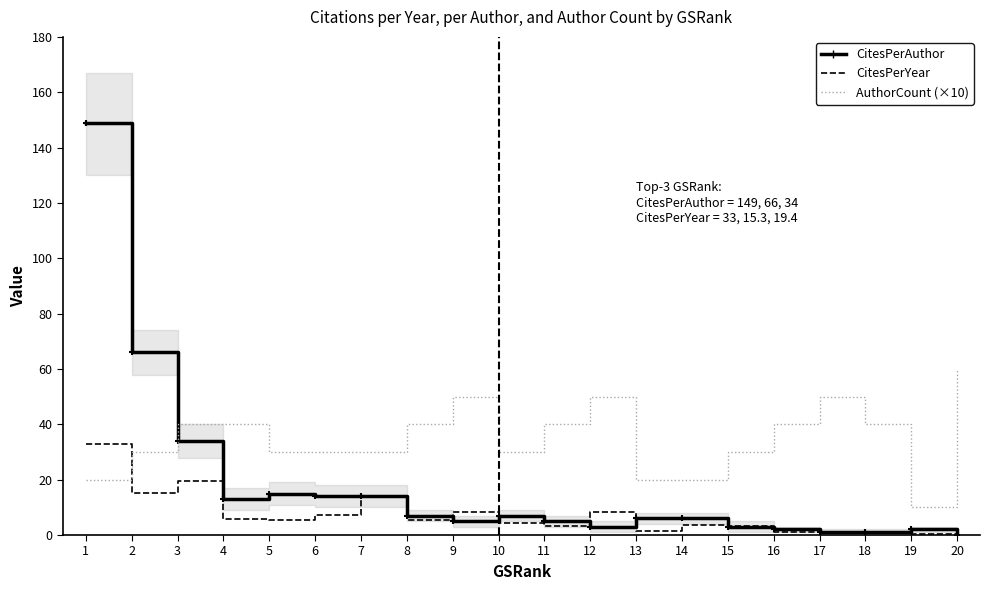

True or false: CitesPerYear and CitesPerAuthor cross at least once.

True